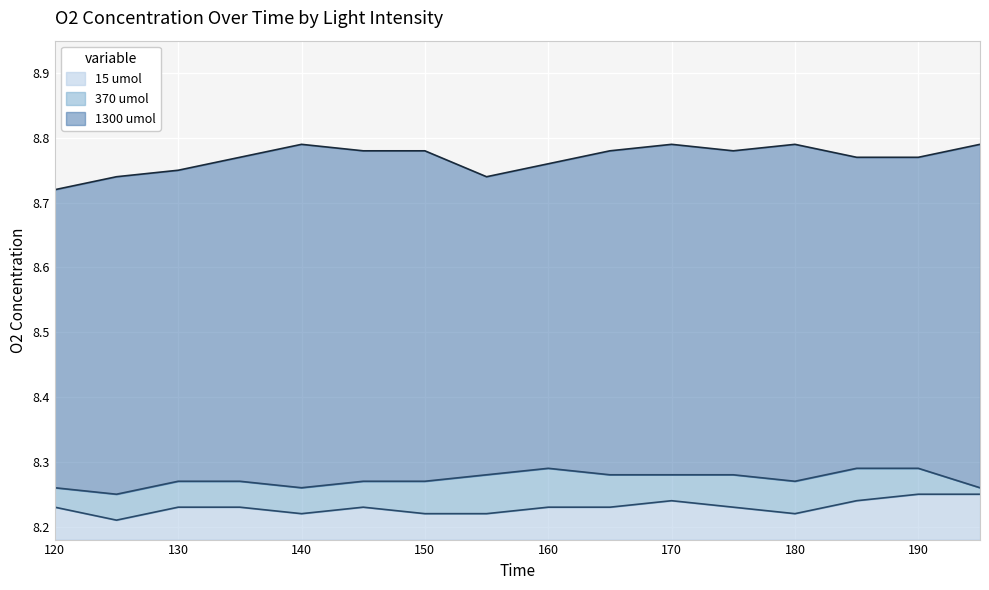

What is the maximum value shown in the chart?

8.8